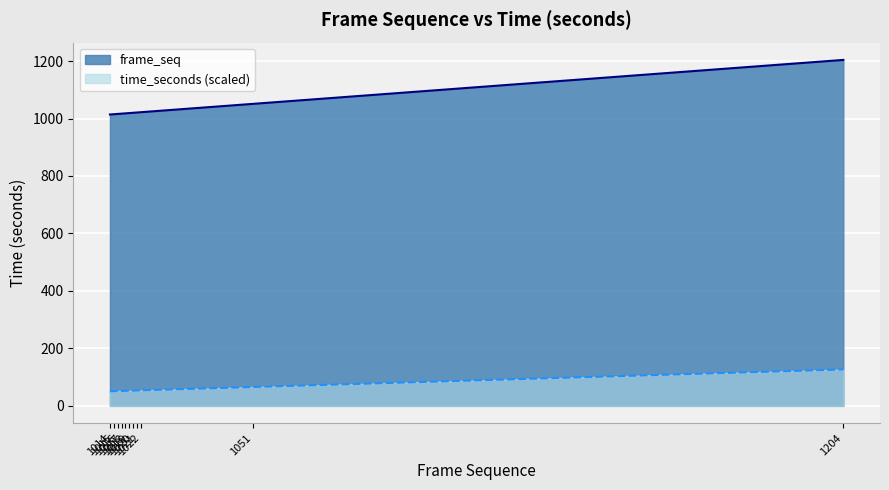

Does the chart display data point markers on the line(s)?

No